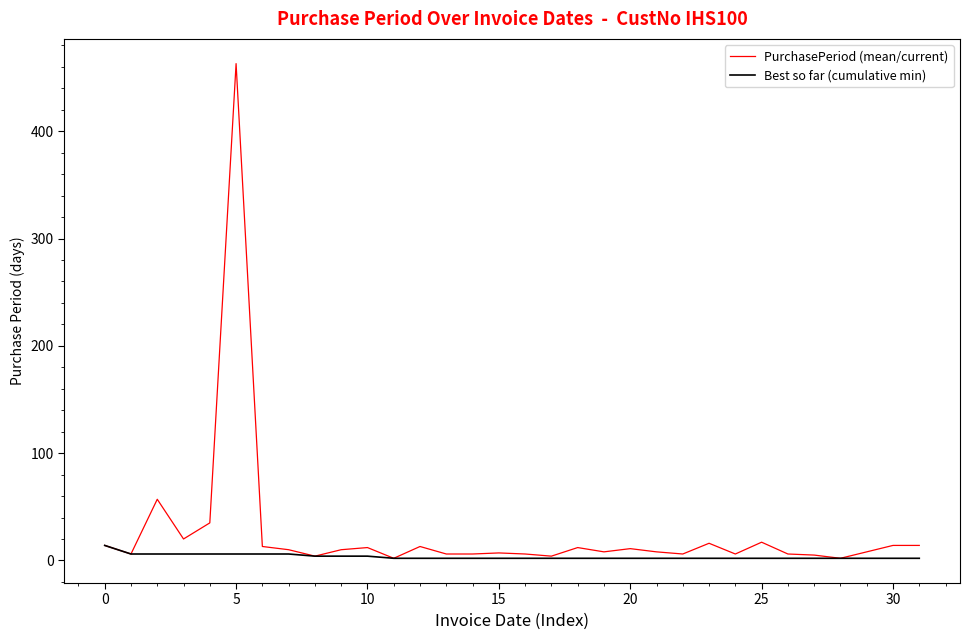

What is the maximum value shown in the chart?

463